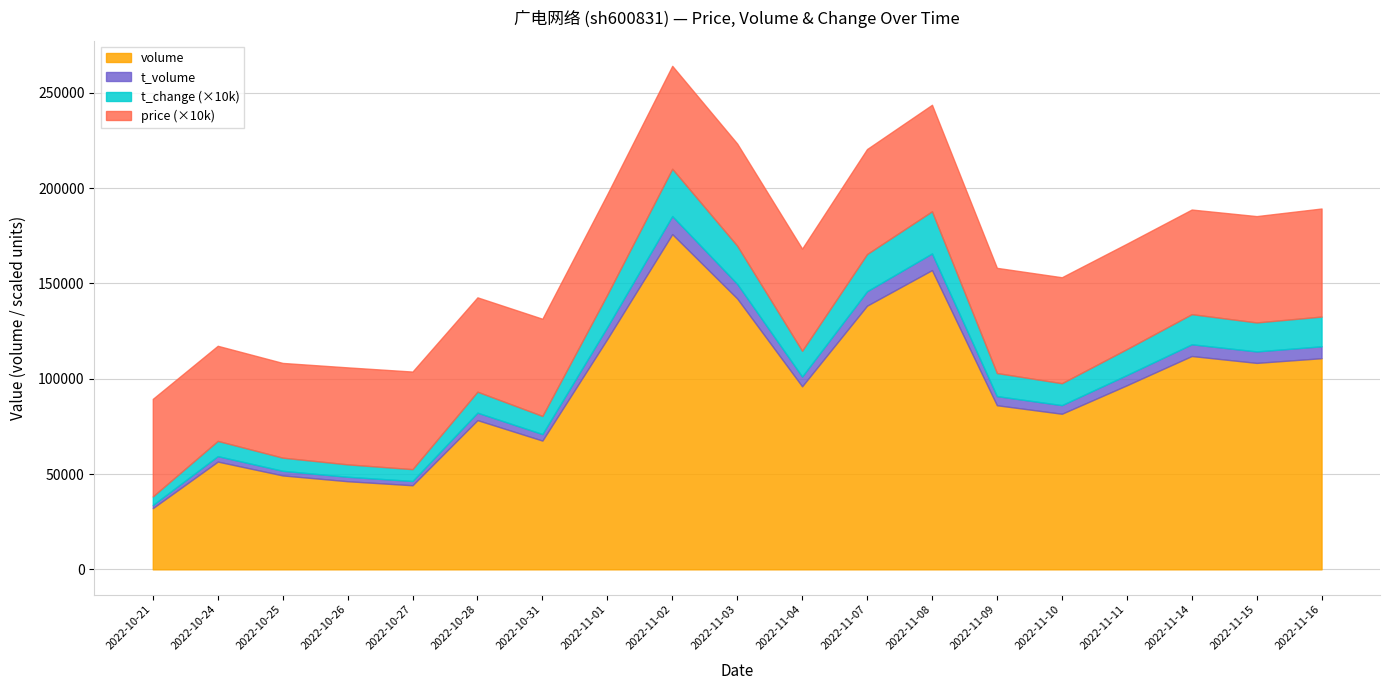

At which category does t_volume reach its first local peak?

2022-10-24